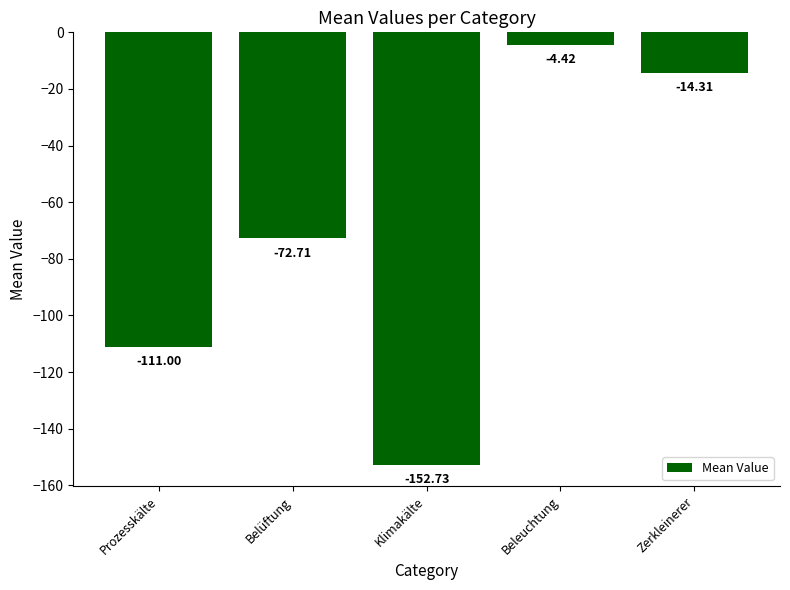

List the labels in order of value, largest first.

Beleuchtung, Zerkleinerer, Belüftung, Prozesskälte, Klimakälte